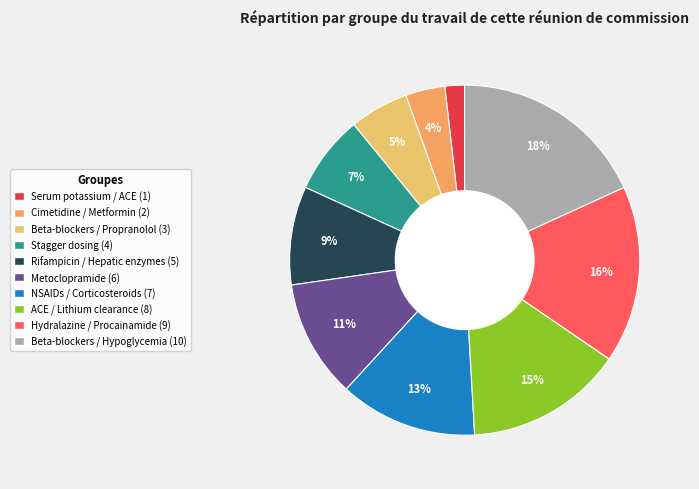

How many slices are in this pie chart?

10